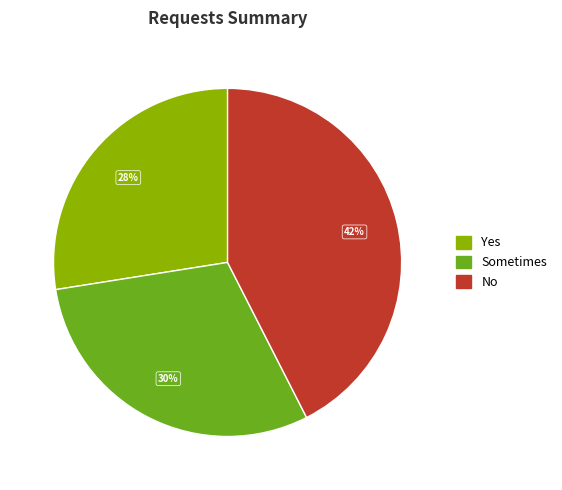

Is there a majority slice in this chart?

No